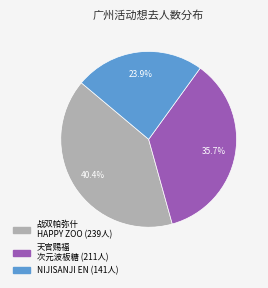

Is there a majority slice in this chart?

No